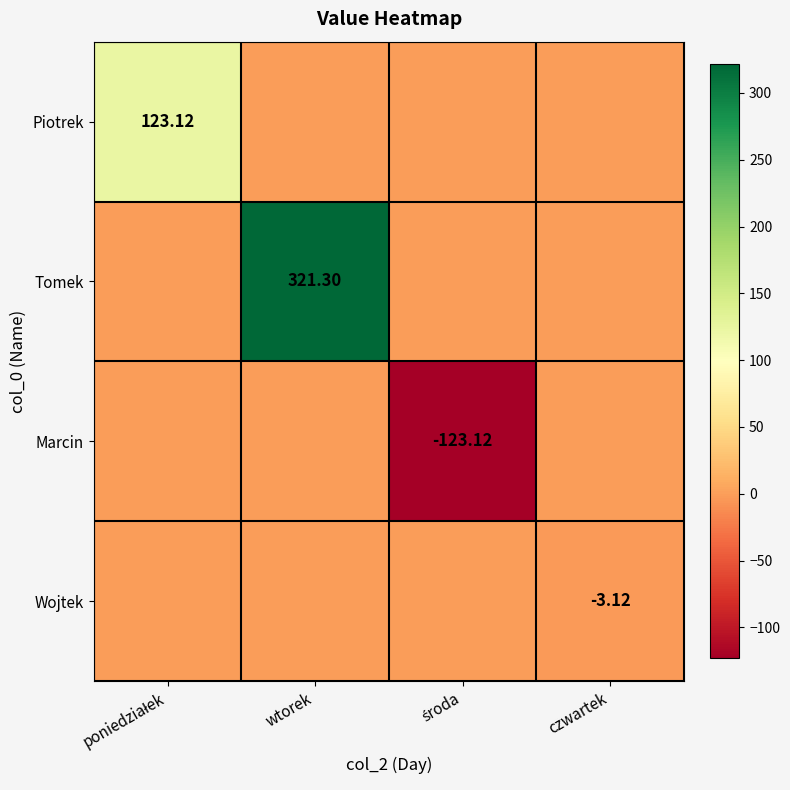

What is the average value of the Piotrek series?

30.8